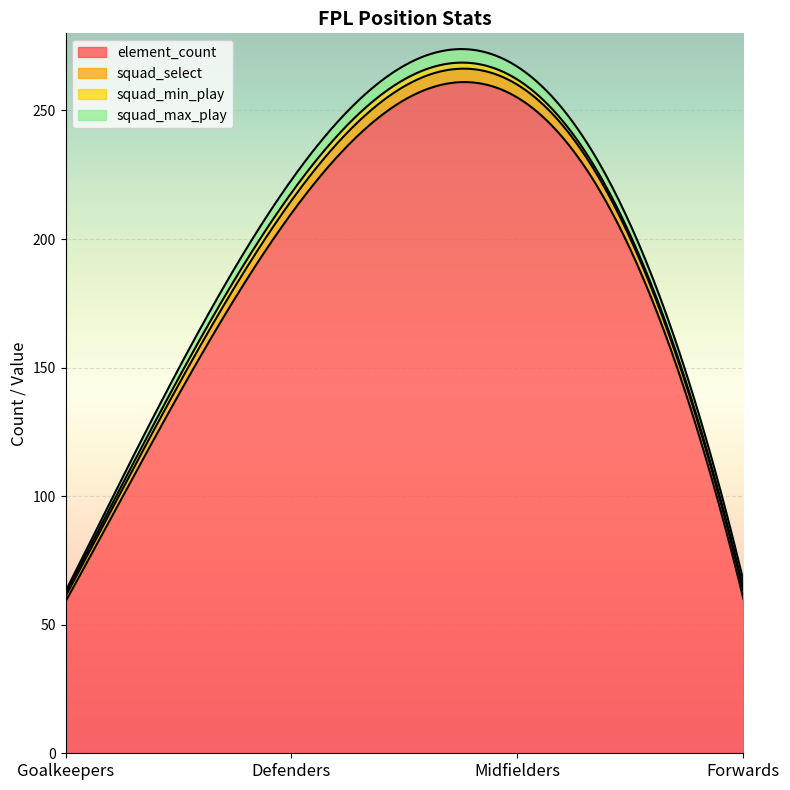

What is the minimum value shown in the chart?

1